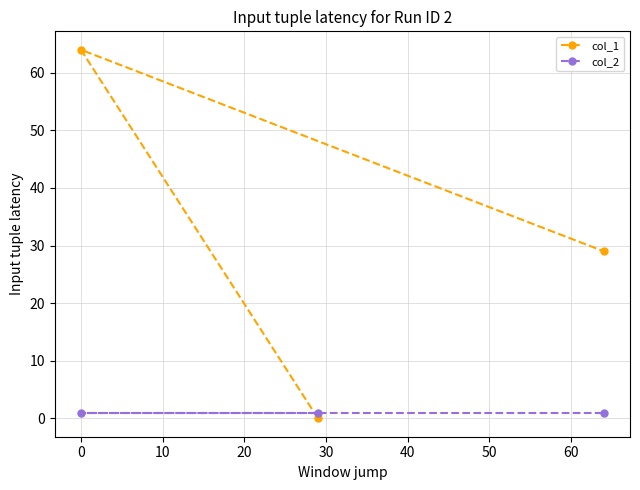

True or false: col_2 has a value of 1 at 0.

True